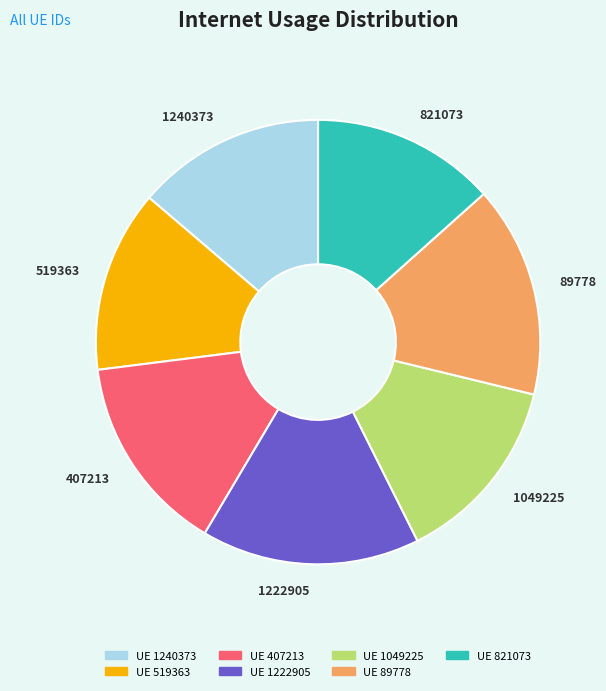

True or false: UE 1049225 accounts for 14% of the total.

True